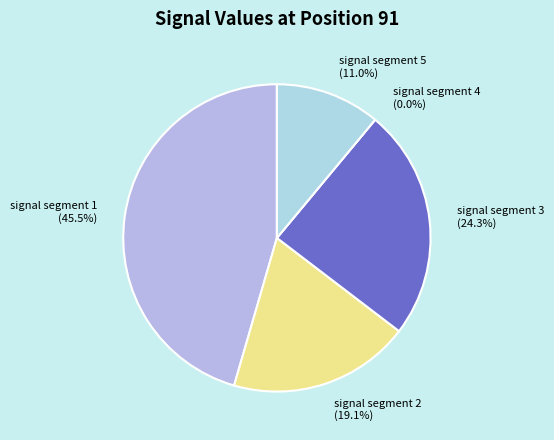

What percentage do signal segment 2 and signal segment 1 together represent?

64.6%